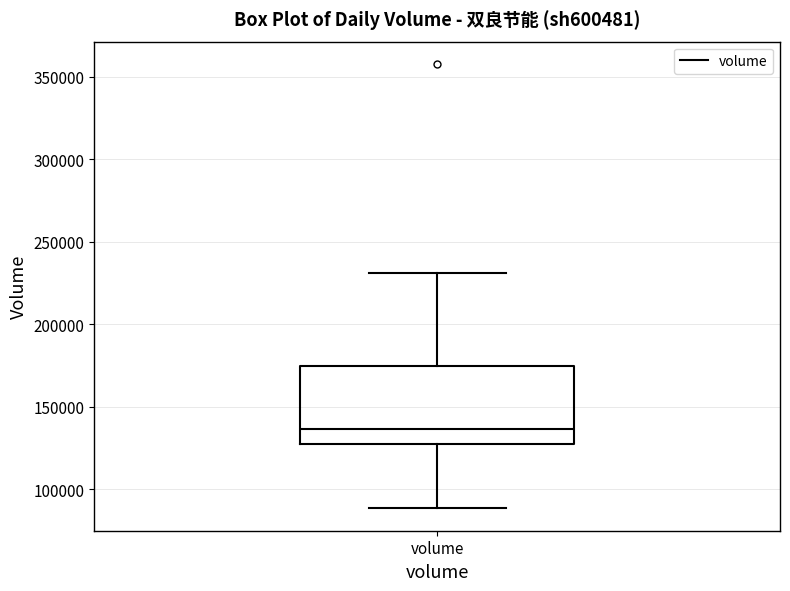

Read this box plot against the y-axis: the position of the median line, the range covered by the box, and the ends of both whiskers. The values are not printed on the chart, so give them approximately, as read against the axis.

median 135000, box 130000 to 175000, whiskers 90000 to 230000